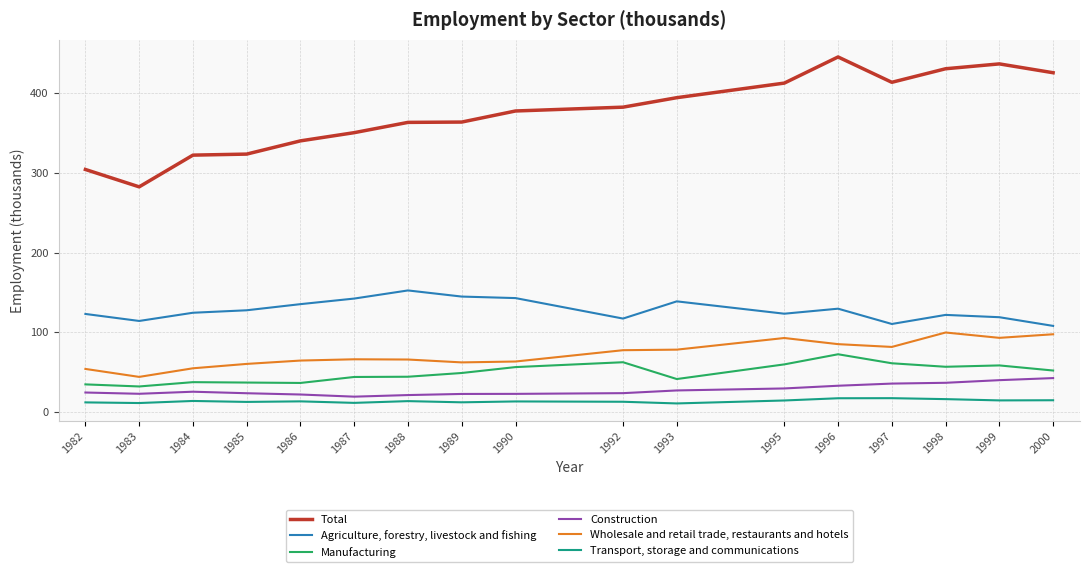

What is the spread (max minus min) of values at 1986?

326.9